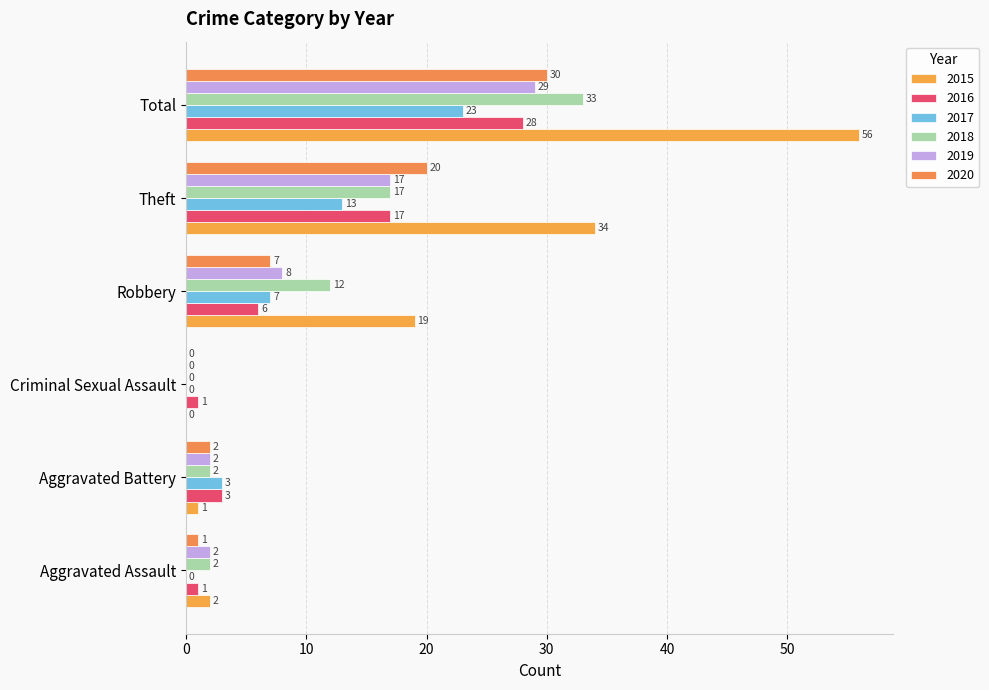

Is it true that 2019 equals 8 at Robbery?

True